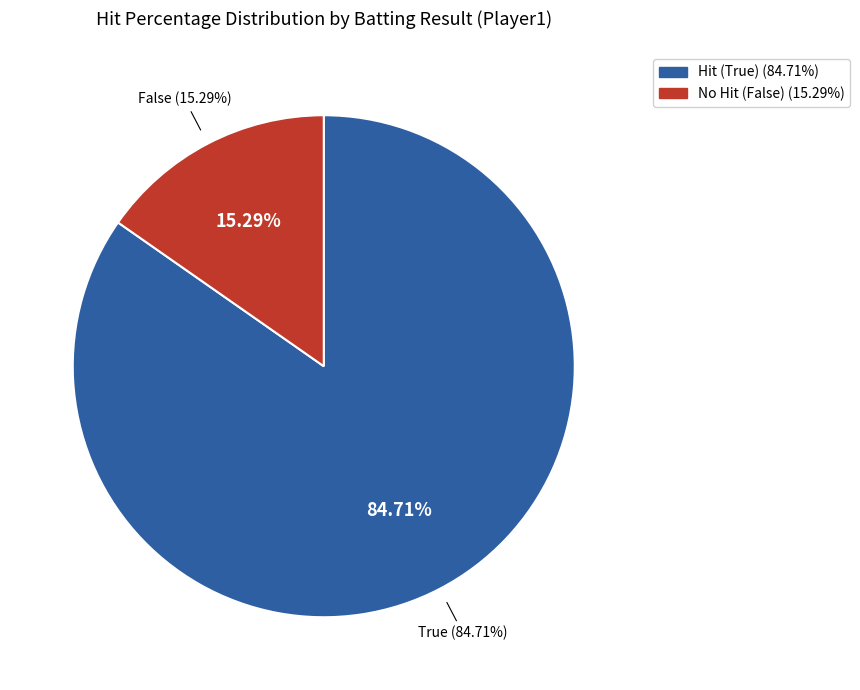

How many segments does this pie chart have?

2